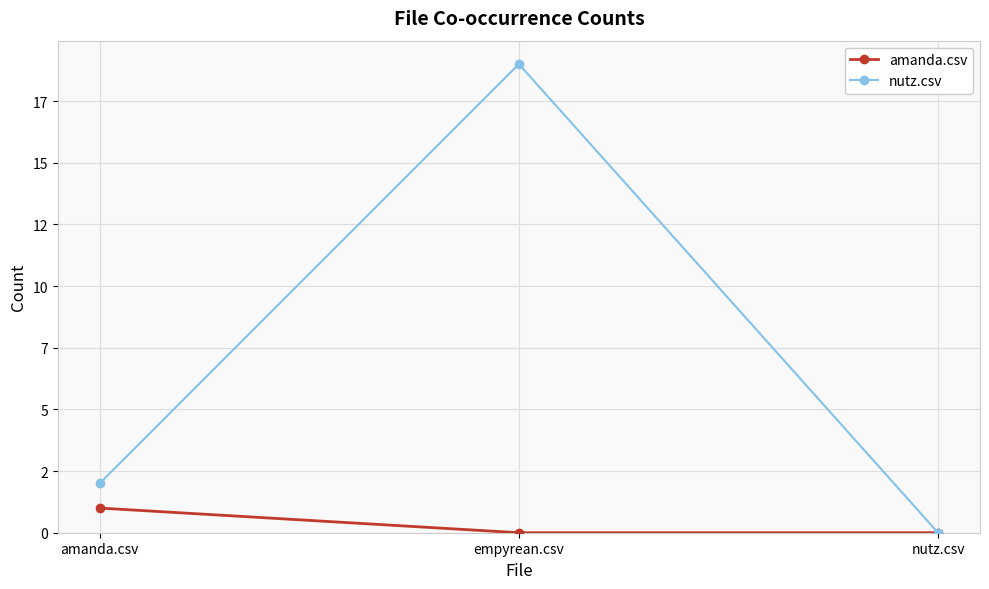

At which category is the sum across all series the highest?

empyrean.csv